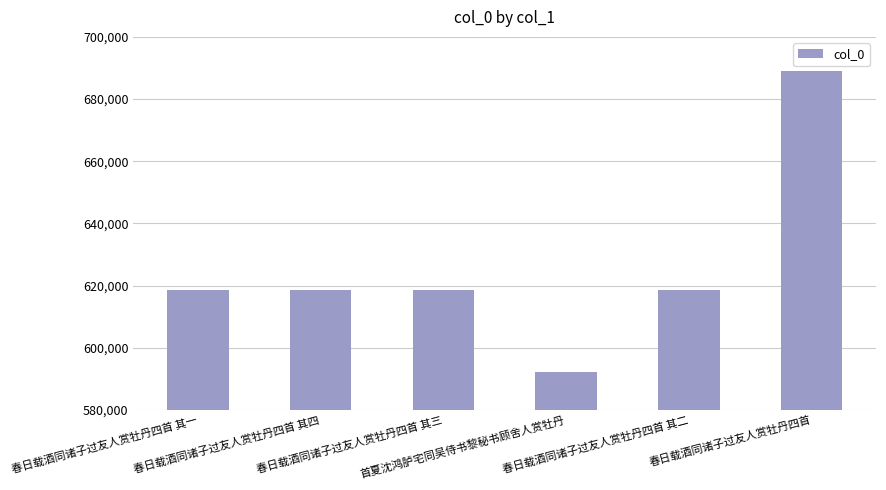

What is the difference between the values at 春日载酒同诸子过友人赏牡丹四首 and 首夏沈鸿胪宅同吴侍书黎秘书顾舍人赏牡丹?

96846